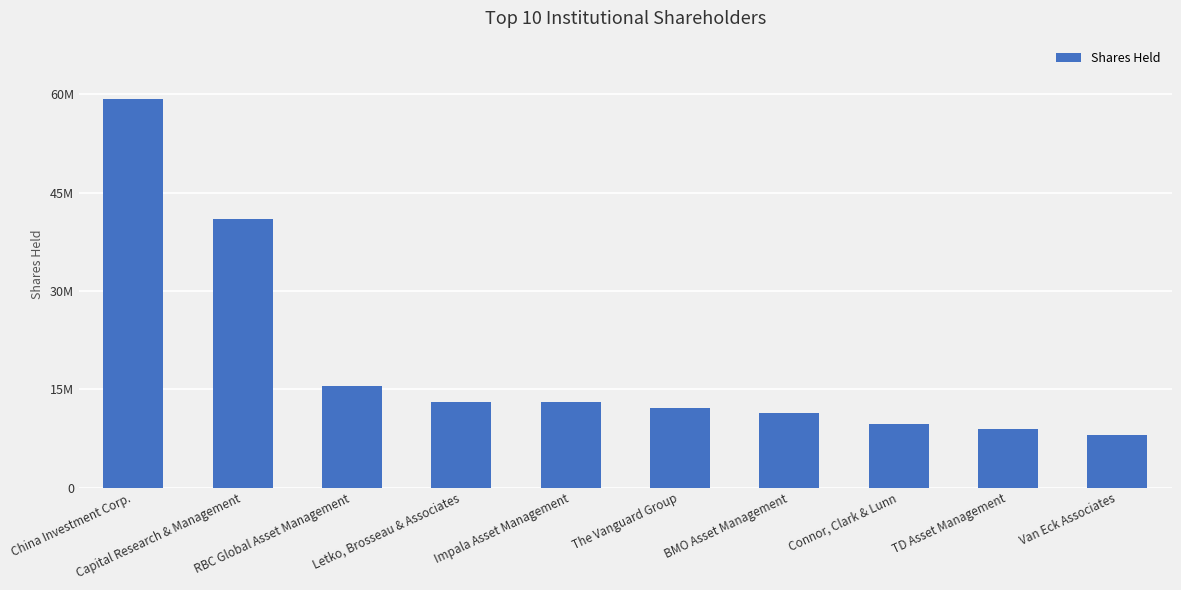

Which has a higher value, The Vanguard Group or Connor, Clark & Lunn?

The Vanguard Group